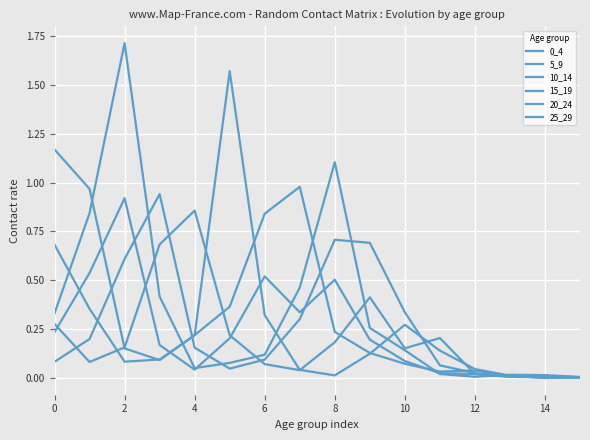

List the series in order of their peak value, highest first.

10_14, 25_29, 0_4, 15_19, 5_9, 20_24